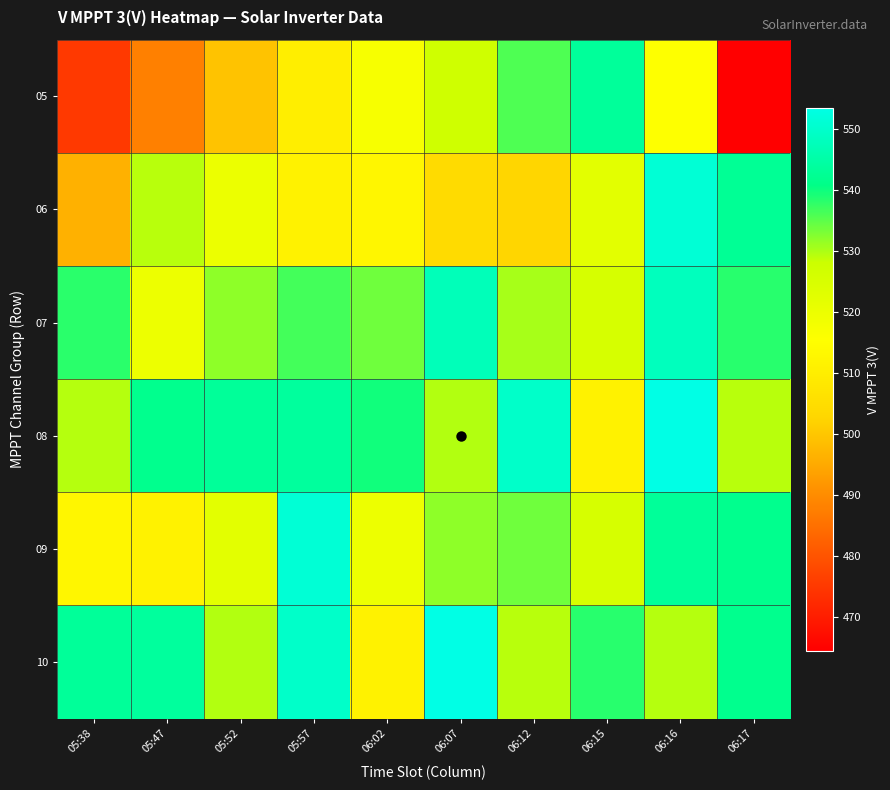

What is the spread (max minus min) of values at 06:17?

78.2